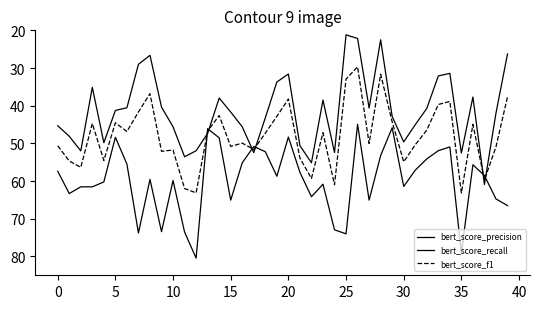

Does the chart have visible grid lines?

No